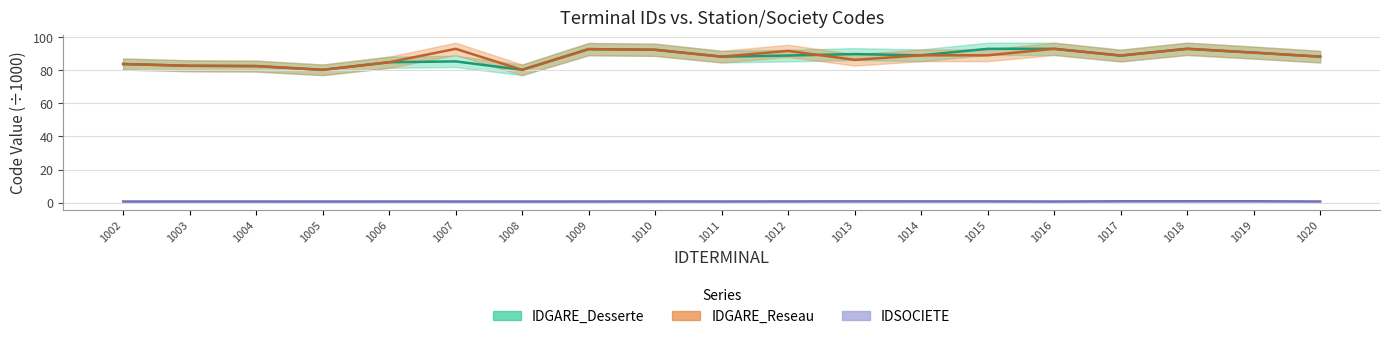

How many lines are shown in the chart?

3